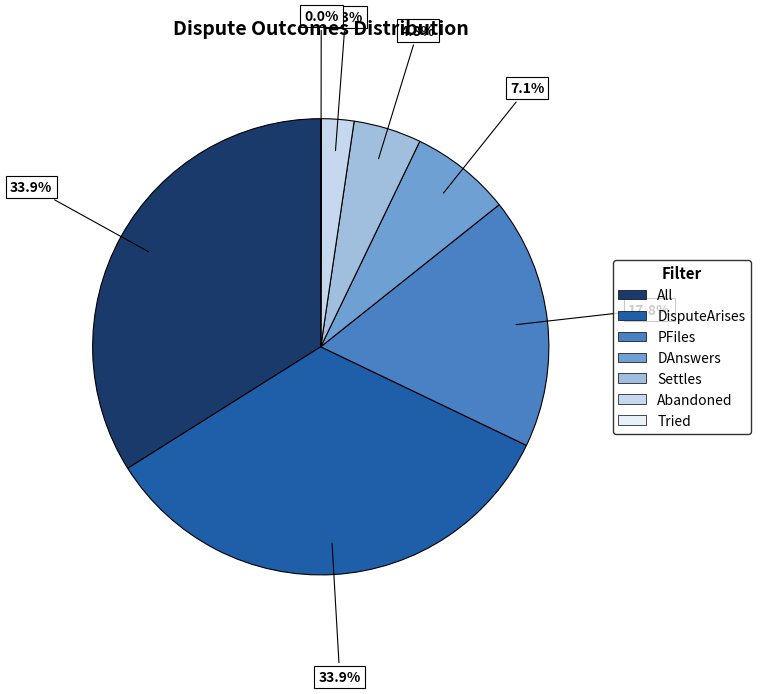

Is the sum of Settles and PFiles greater than half?

No